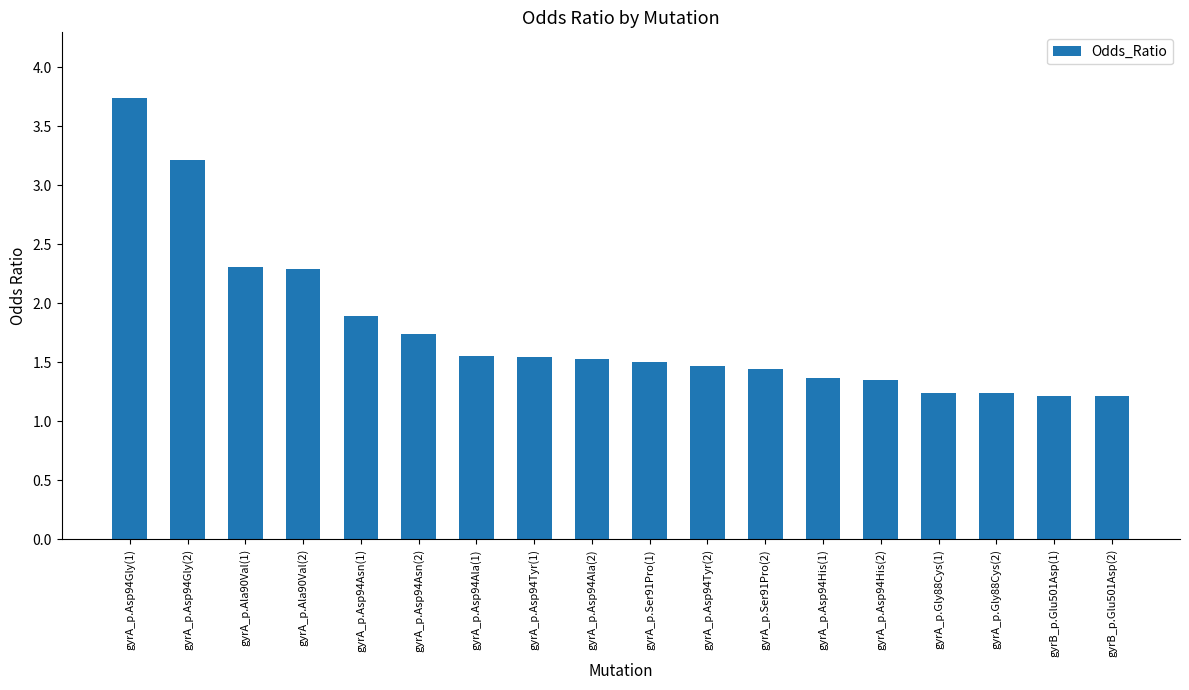

What value does the data have at gyrB_p.Glu501Asp(2)?

1.2